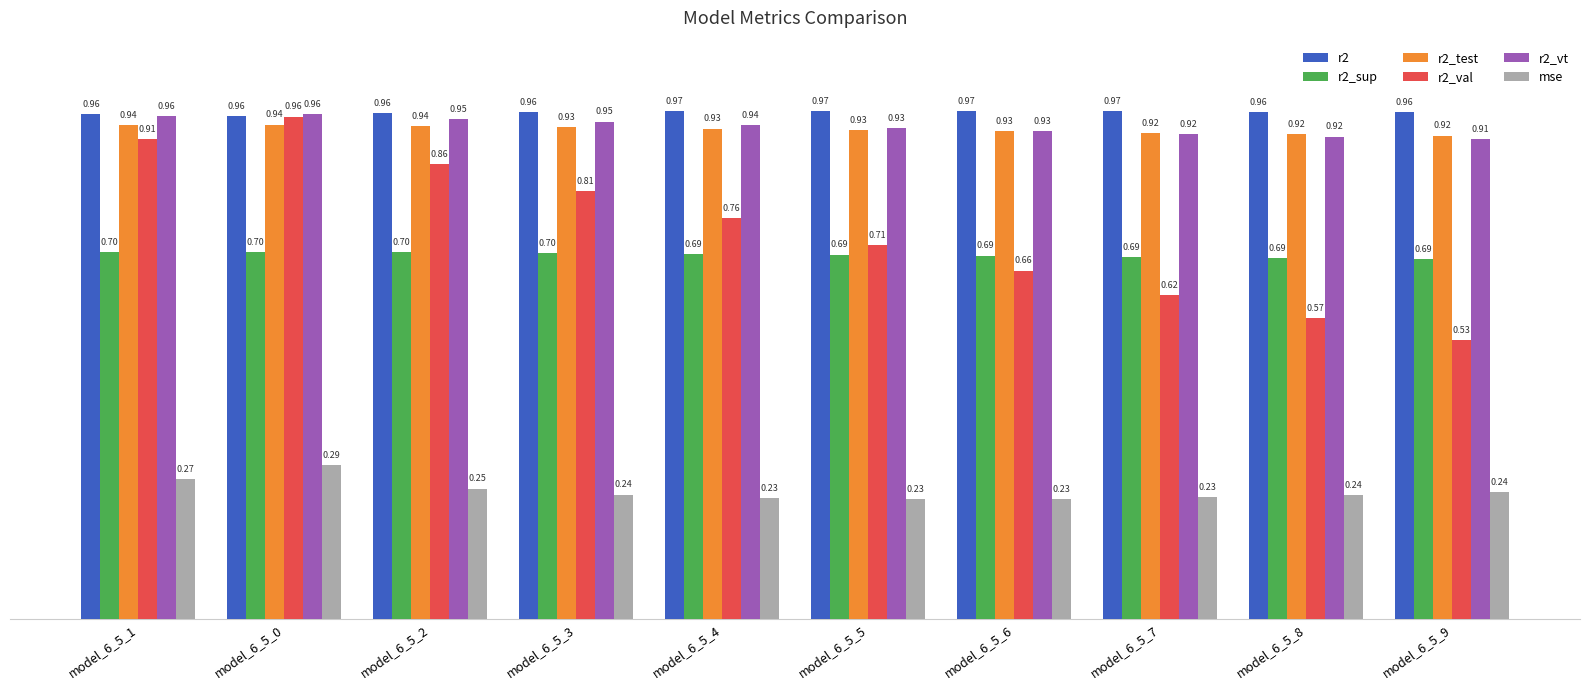

At how many categories does at least one series exceed 0?

10